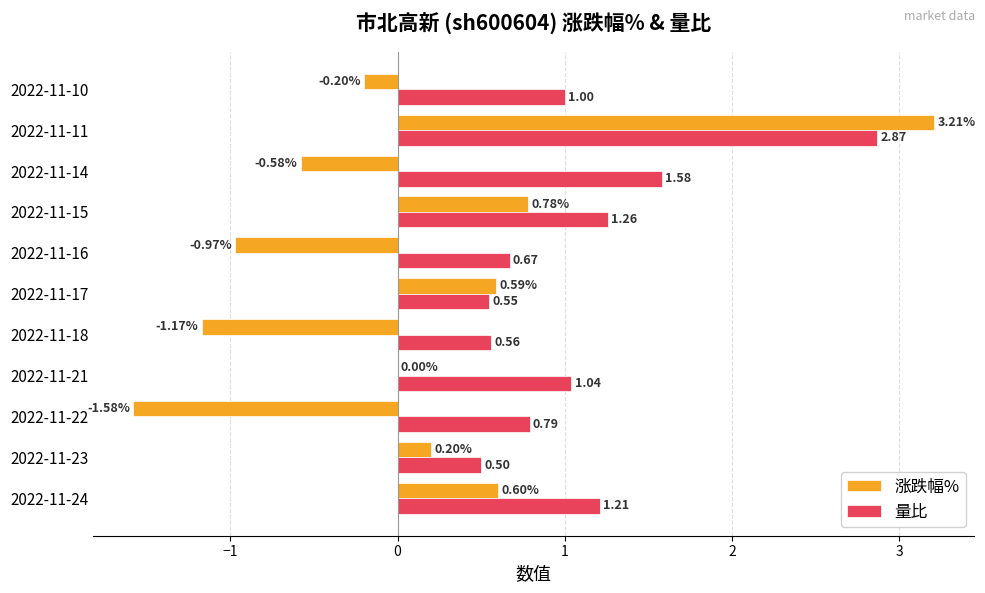

Is the value of 涨跌幅% at 2022-11-14 greater than the value of 量比 at 2022-11-10?

No